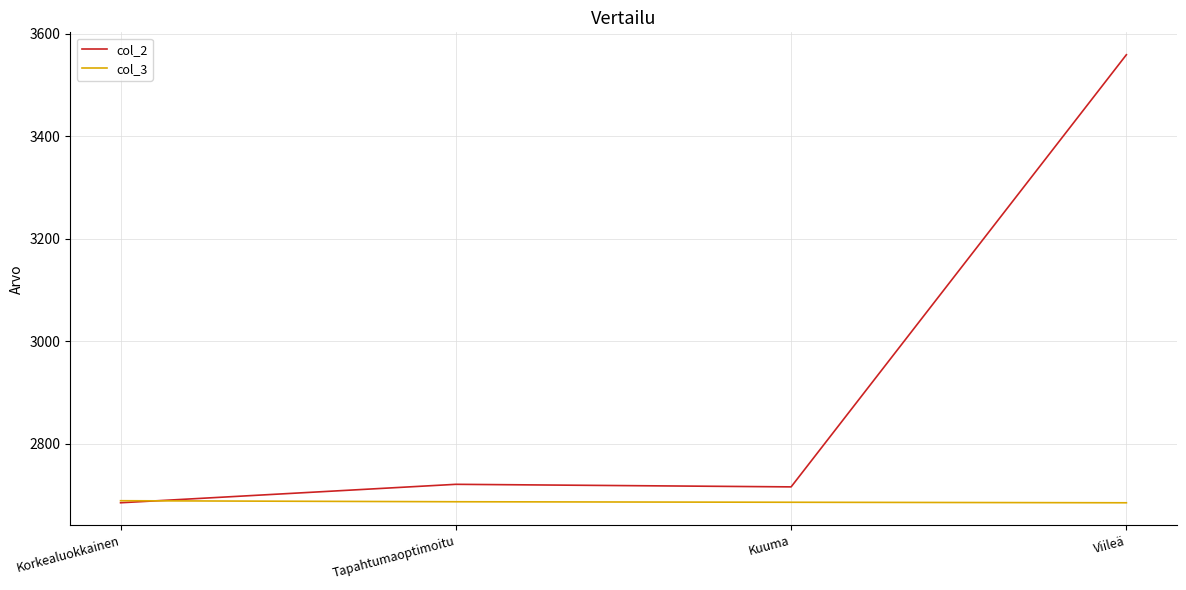

Is the value of col_2 at Tapahtumaoptimoitu greater than the value of col_3 at Korkealuokkainen?

Yes